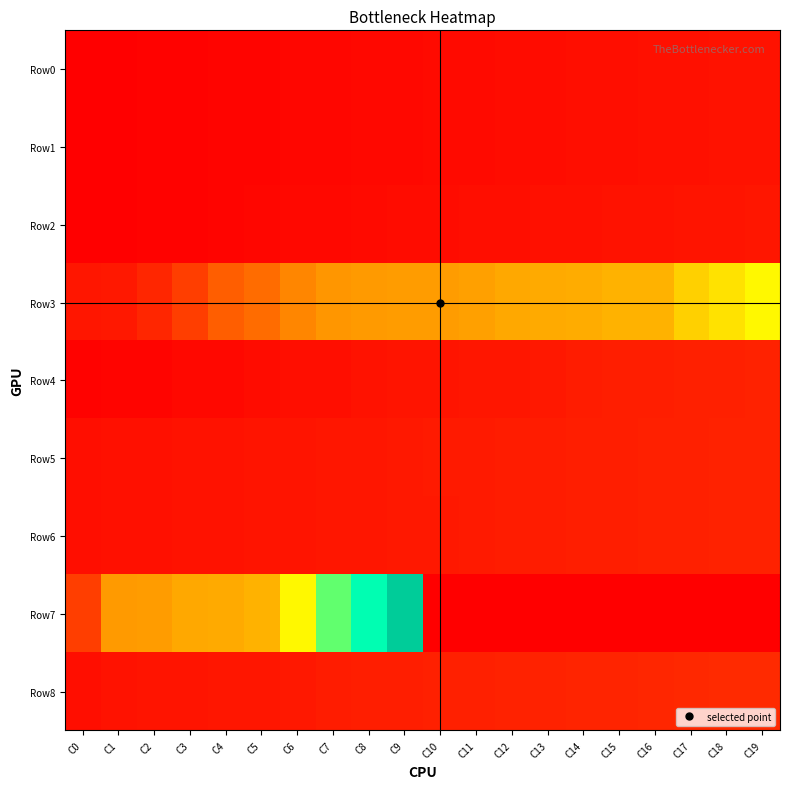

Reading left to right, list all the values displayed in this chart.

Row0: C0=0.0	C1=0.0	C2=0.0	C3=0.0	C4=0.0	C5=0.0	C6=0.0	C7=0.0	C8=0.0	C9=0.0	C10=0.0	C11=0.0	C12=0.0	C13=0.0	C14=0.0	C15=0.0	C16=0.0	C17=0.0	C18=0.0	C19=0.0
Row1: C0=0.0	C1=0.0	C2=0.0	C3=0.0	C4=0.0	C5=0.0	C6=0.0	C7=0.0	C8=0.0	C9=0.0	C10=0.0	C11=0.0	C12=0.0	C13=0.0	C14=0.0	C15=0.0	C16=0.0	C17=0.0	C18=0.0	C19=0.0
Row2: C0=0.0	C1=0.0	C2=0.0	C3=0.0	C4=0.0	C5=0.0	C6=0.0	C7=0.0	C8=0.0	C9=0.0	C10=0.0	C11=0.0	C12=0.0	C13=0.0	C14=0.0	C15=0.0	C16=0.0	C17=0.0	C18=0.0	C19=0.0
Row3: C0=0.0	C1=0.0	C2=0.1	C3=0.1	C4=0.2	C5=0.2	C6=0.3	C7=0.3	C8=0.3	C9=0.3	C10=0.3	C11=0.3	C12=0.3	C13=0.3	C14=0.3	C15=0.3	C16=0.3	C17=0.4	C18=0.4	C19=0.5
Row4: C0=0.0	C1=0.0	C2=0.0	C3=0.0	C4=0.0	C5=0.0	C6=0.0	C7=0.0	C8=0.0	C9=0.0	C10=0.0	C11=0.0	C12=0.0	C13=0.0	C14=0.1	C15=0.1	C16=0.1	C17=0.1	C18=0.1	C19=0.1
Row5: C0=0.0	C1=0.0	C2=0.0	C3=0.0	C4=0.0	C5=0.0	C6=0.0	C7=0.0	C8=0.0	C9=0.0	C10=0.1	C11=0.1	C12=0.1	C13=0.1	C14=0.1	C15=0.1	C16=0.1	C17=0.1	C18=0.1	C19=0.1
Row6: C0=0.0	C1=0.0	C2=0.0	C3=0.0	C4=0.0	C5=0.0	C6=0.0	C7=0.0	C8=0.0	C9=0.0	C10=0.0	C11=0.1	C12=0.1	C13=0.1	C14=0.1	C15=0.1	C16=0.1	C17=0.1	C18=0.1	C19=0.1
Row7: C0=0.1	C1=0.3	C2=0.3	C3=0.3	C4=0.3	C5=0.3	C6=0.5	C7=0.7	C8=0.8	C9=1.0	C10=0.0	C11=0.0	C12=0.0	C13=0.0	C14=0.0	C15=0.0	C16=0.0	C17=0.0	C18=0.0	C19=0.0
Row8: C0=0.0	C1=0.0	C2=0.0	C3=0.0	C4=0.0	C5=0.0	C6=0.0	C7=0.1	C8=0.1	C9=0.1	C10=0.1	C11=0.1	C12=0.1	C13=0.1	C14=0.1	C15=0.1	C16=0.1	C17=0.1	C18=0.1	C19=0.1